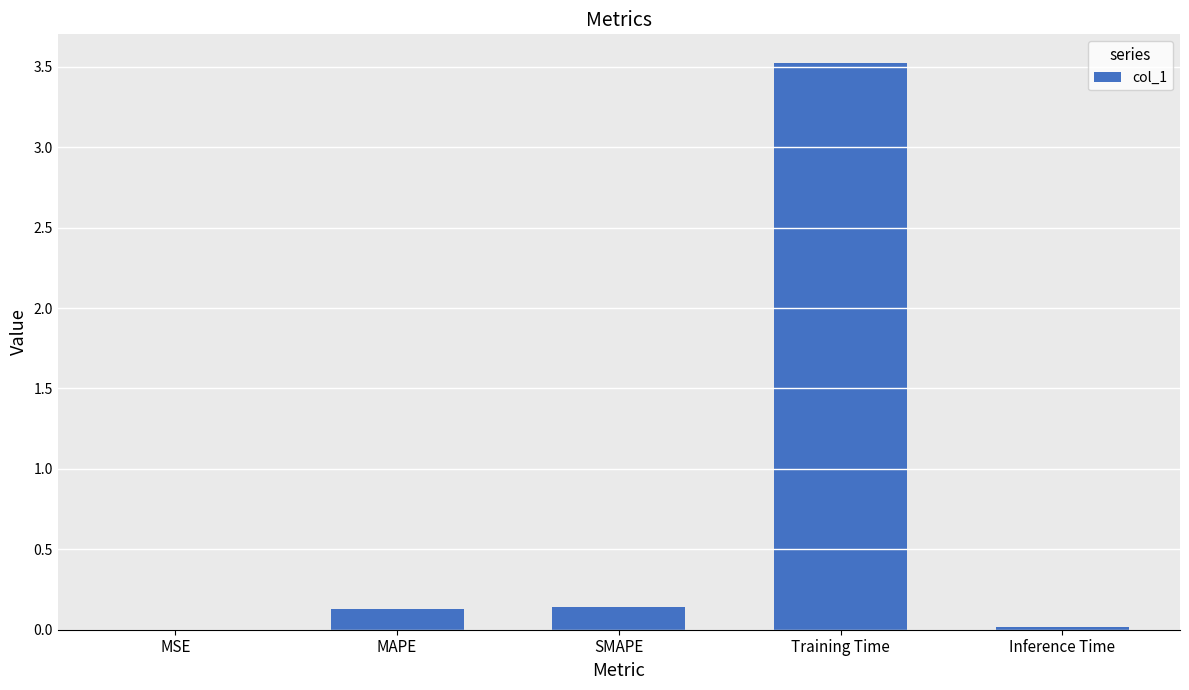

What is the difference between the values at Training Time and SMAPE?

3.4